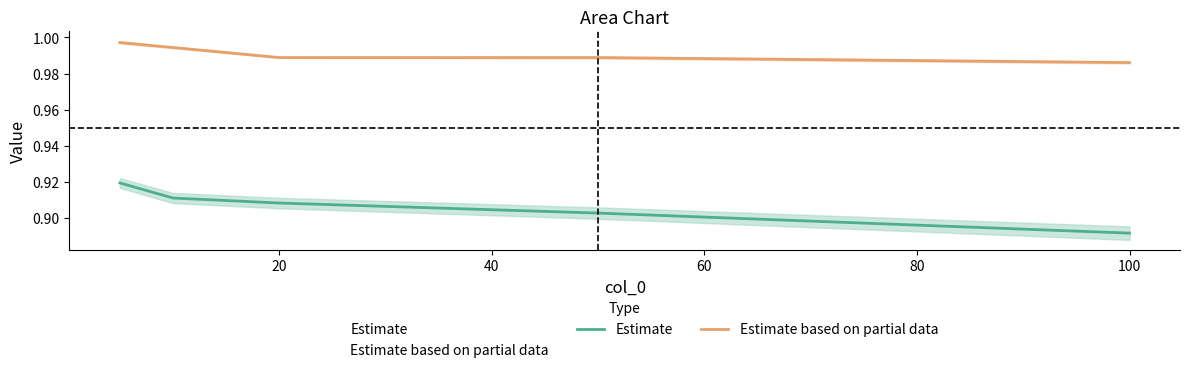

True or false: Estimate and Estimate based on partial data intersect in this chart.

False